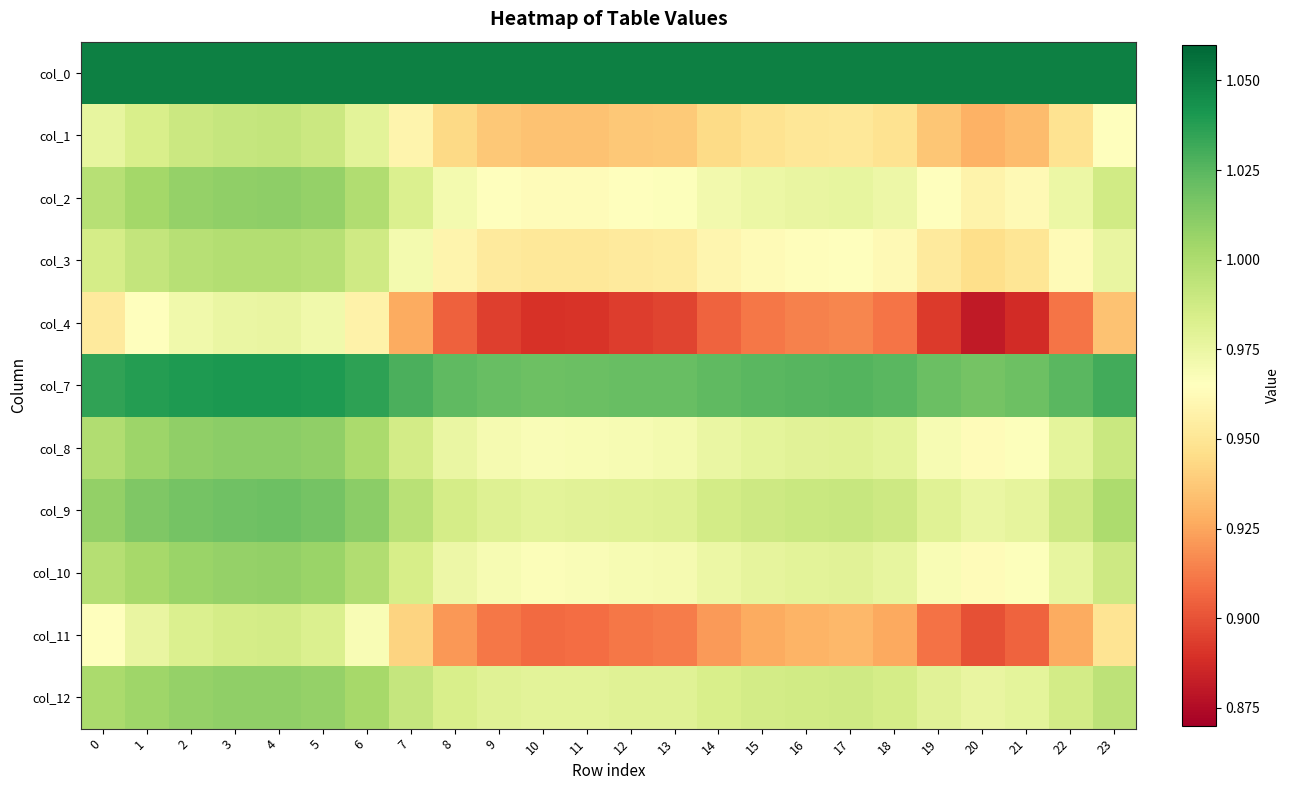

Between 9 and 3, which is larger?

9